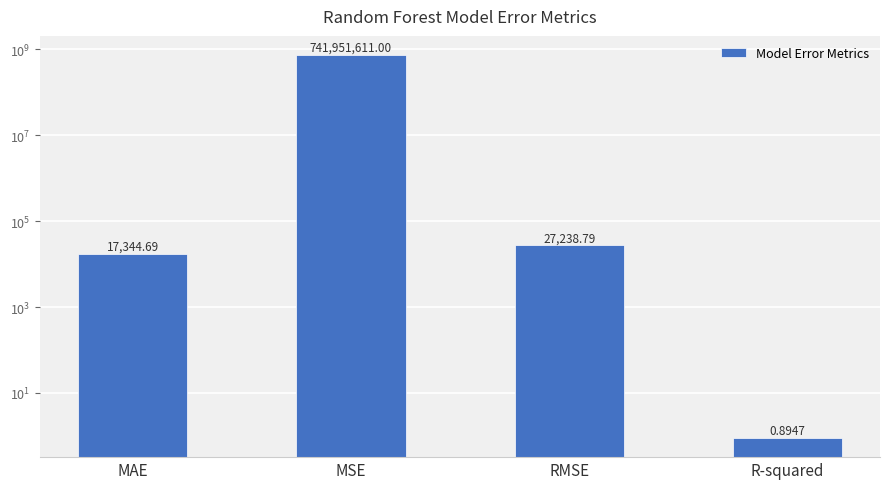

How many values are below 27238?

2